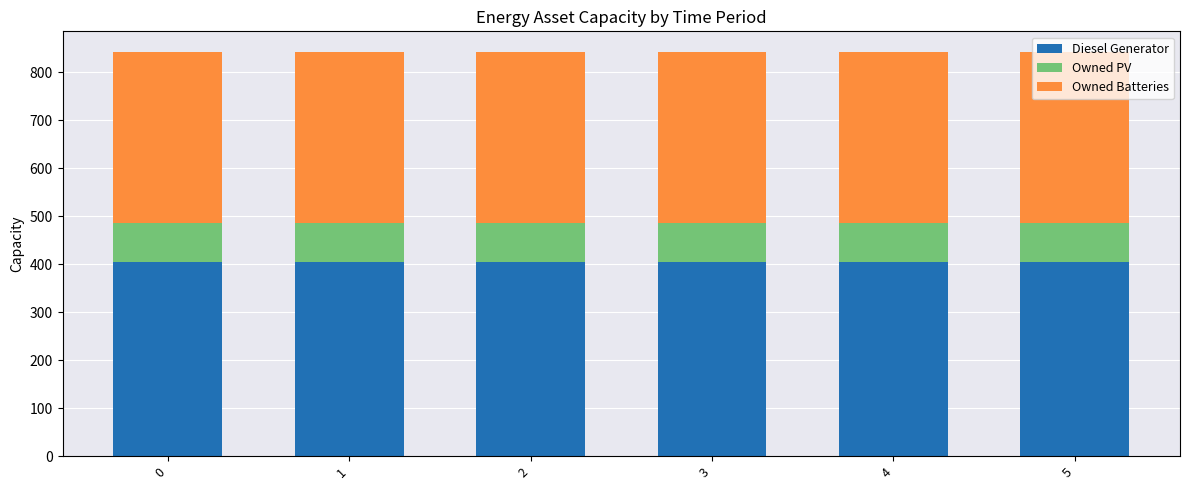

What is the total value across all series at 1?

843